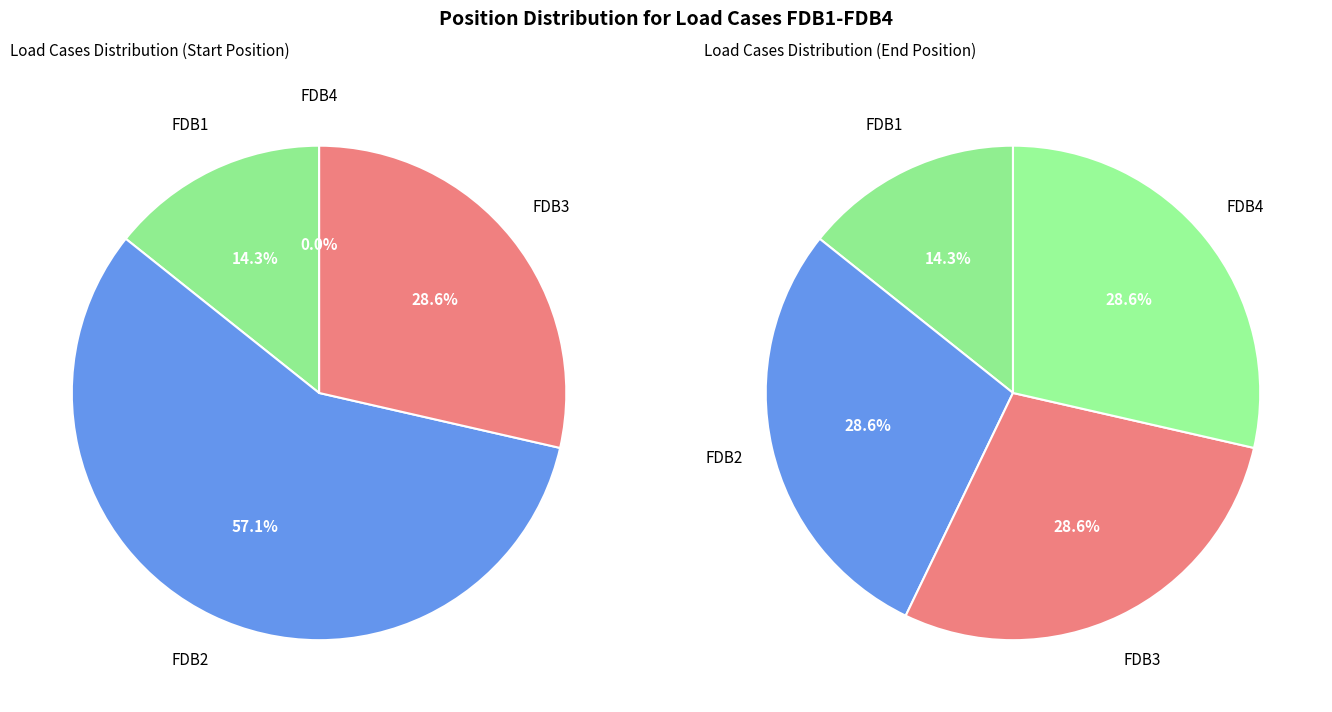

Which category accounts for the majority?

FDB2